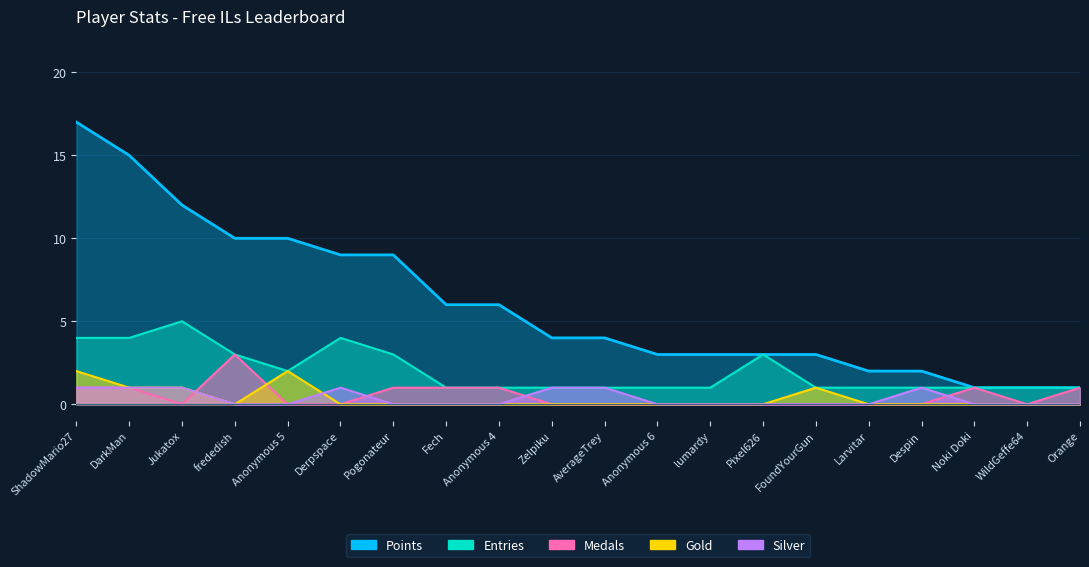

Rank the categories by Silver value from highest to lowest.

ShadowMario27, DarkMan, Jukatox, Derpspace, Zelpiku, AverageTrey, Despin, frededish, Anonymous 5, Pogonateur, Fech, Anonymous 4, Anonymous 6, lumardy, Pixel626, FoundYourGun, Larvitar, Noki Doki, WildGeffe64, Orange